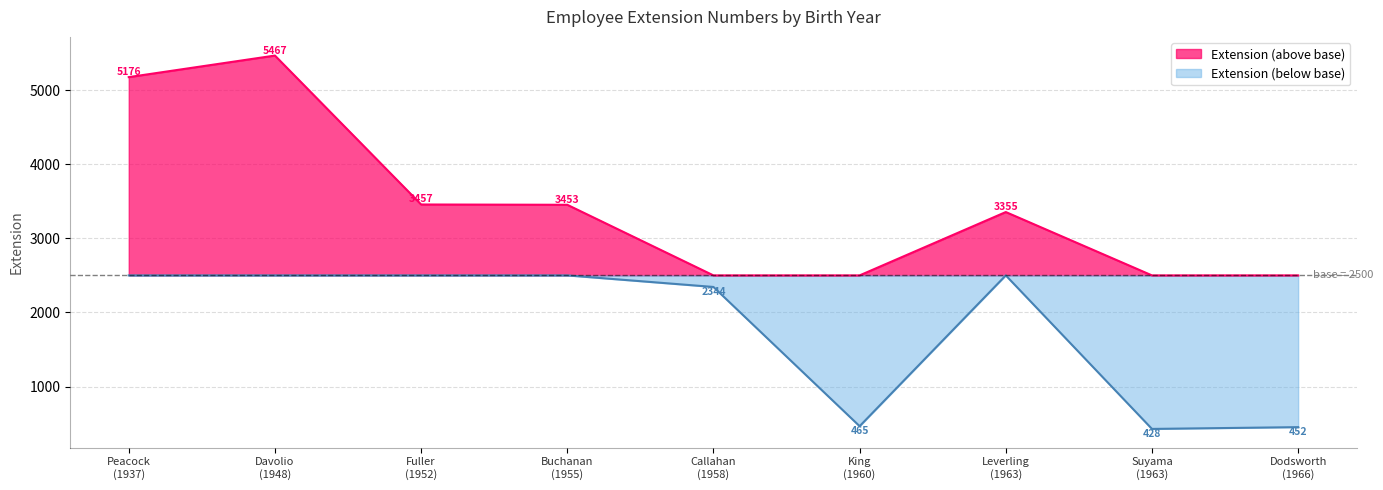

What is the change in value from Suyama to King?

+37